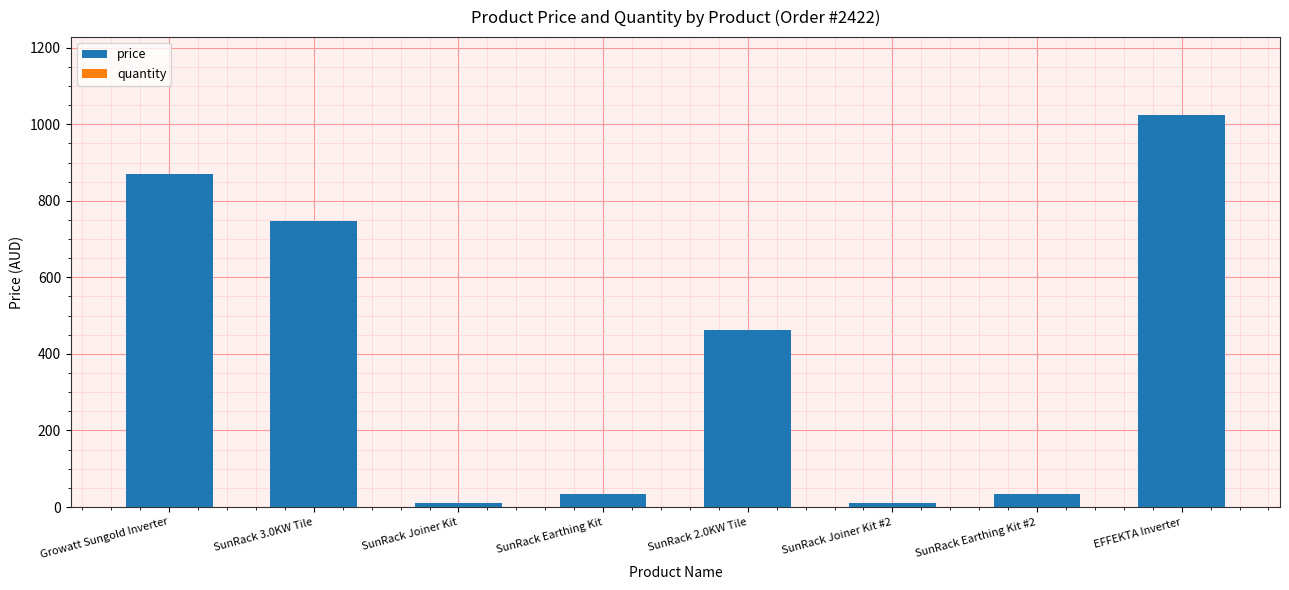

What value does the quantity series have at SunRack Earthing Kit #2?

1.0